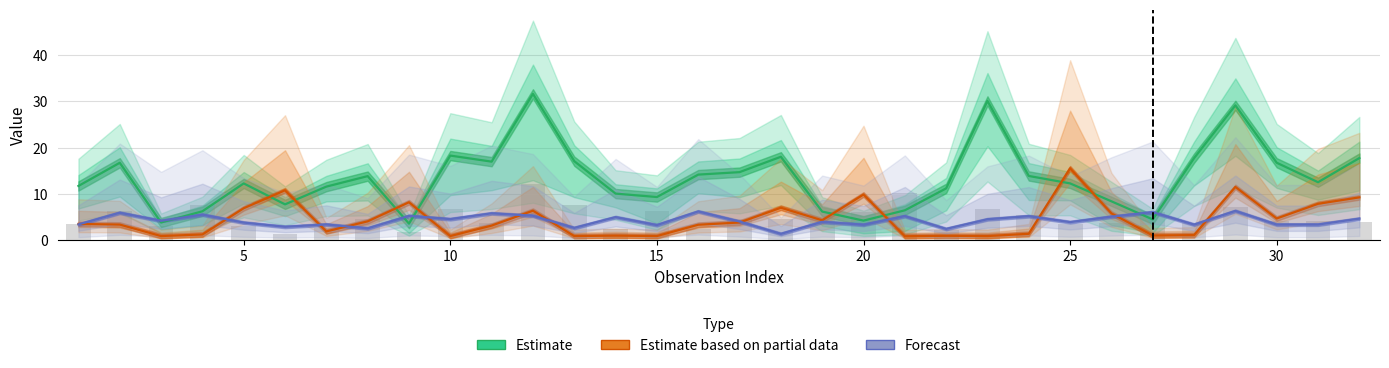

Which series has the widest spread of values?

Estimate